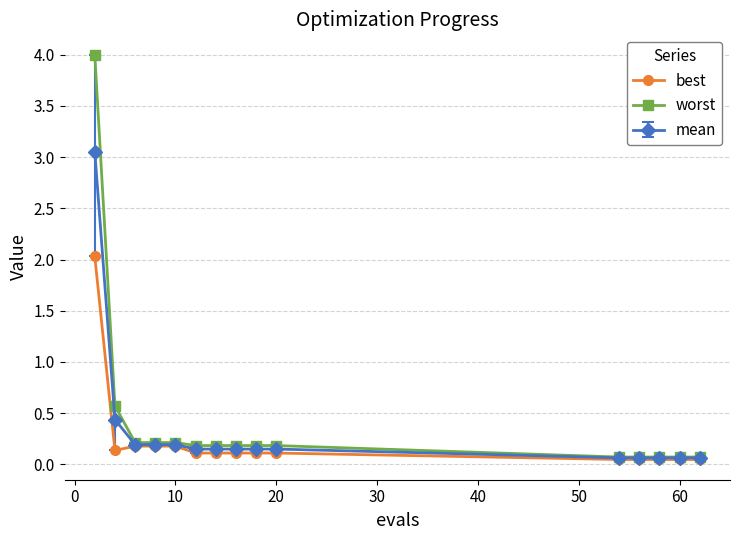

What is the average value of the worst series?

0.4